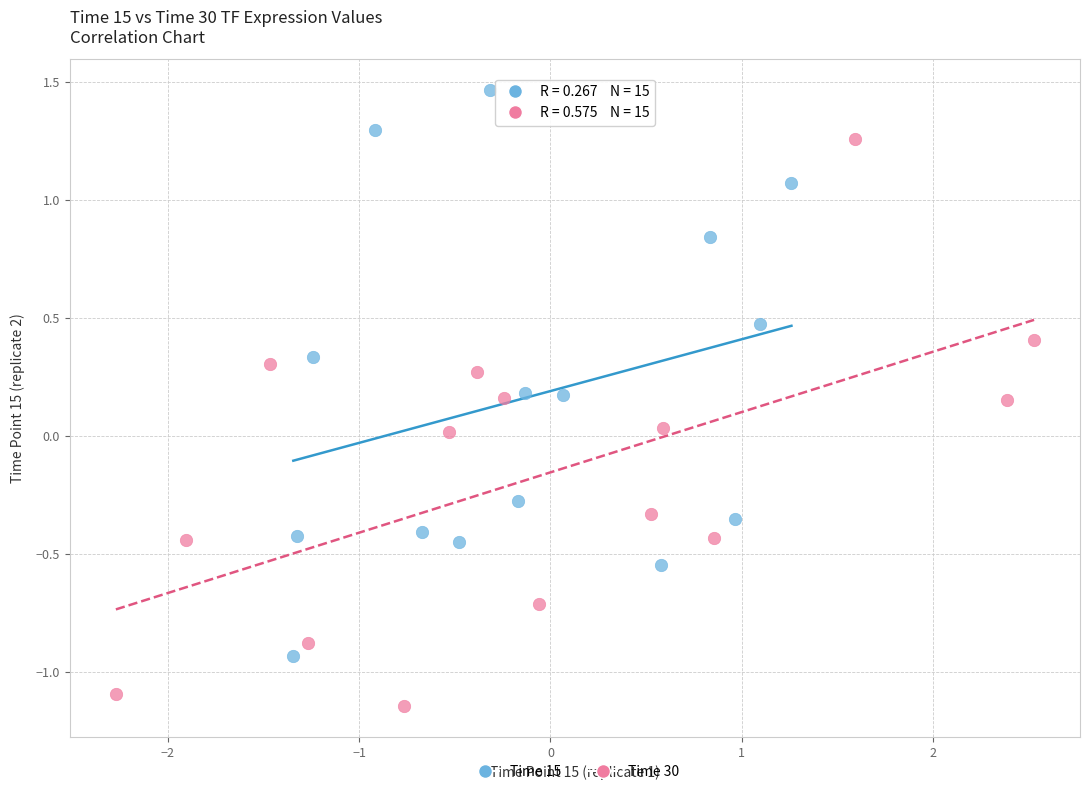

Which series reaches the maximum Y coordinate?

Time 15